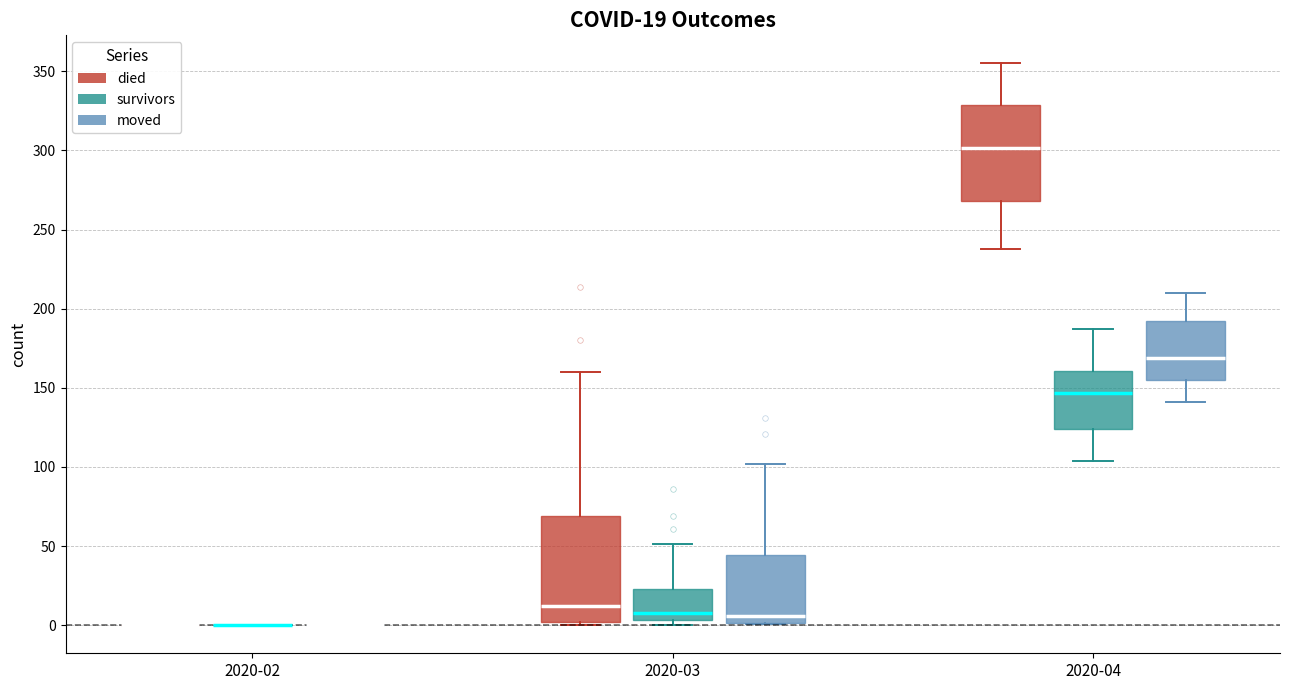

Comparing the boxes themselves (not the whiskers), which one is the tallest?

2020-03 (died)